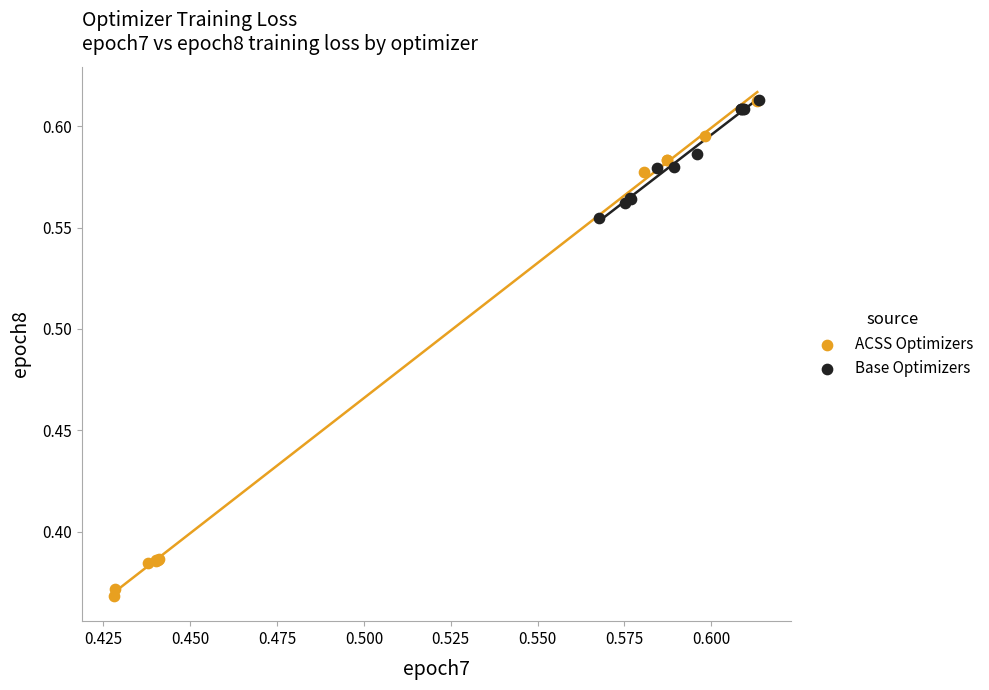

Which series has the widest spread of Y values?

ACSS Optimizers